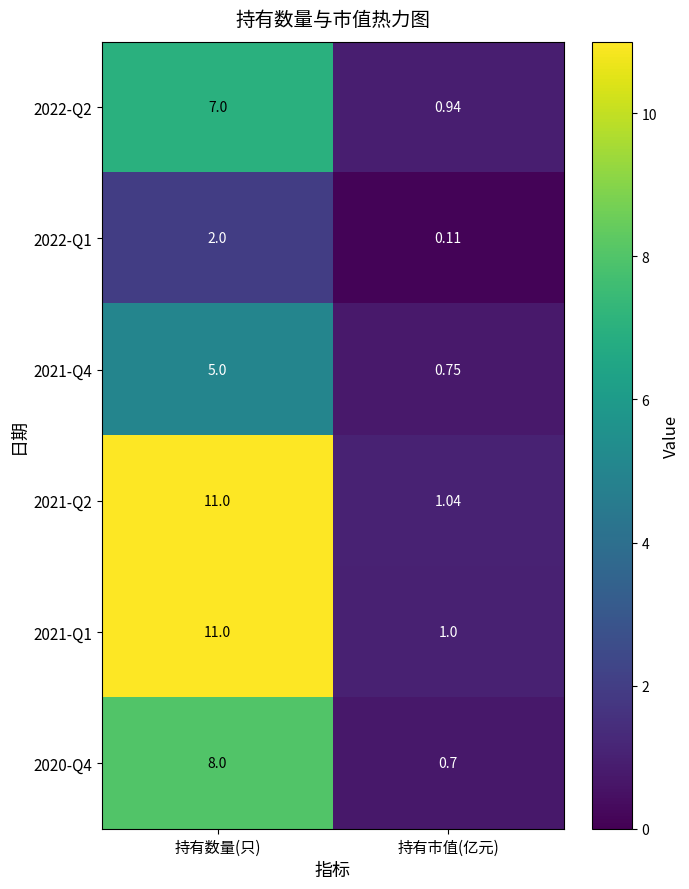

Which category has the highest value in the 2022-Q1 series?

持有数量(只)